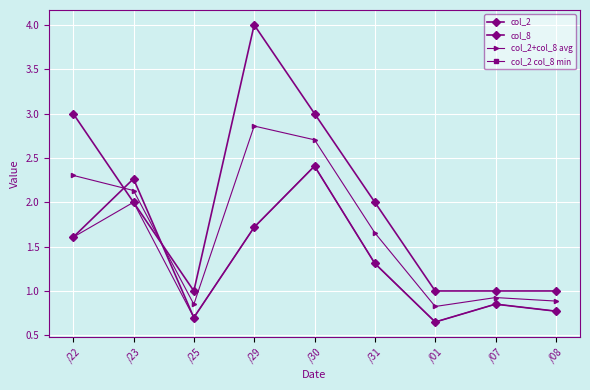

Reading left to right, transcribe all the data shown in this chart.

col_2: /22=1.6	/23=2.3	/25=0.7	/29=1.7	/30=2.4	/31=1.3	/01=0.7	/07=0.9	/08=0.8
col_8: /22=3.0	/23=2.0	/25=1.0	/29=4.0	/30=3.0	/31=2.0	/01=1.0	/07=1.0	/08=1.0
col_2+col_8 avg: /22=2.3	/23=2.1	/25=0.8	/29=2.9	/30=2.7	/31=1.7	/01=0.8	/07=0.9	/08=0.9
col_2 col_8 min: /22=1.6	/23=2.0	/25=0.7	/29=1.7	/30=2.4	/31=1.3	/01=0.7	/07=0.9	/08=0.8